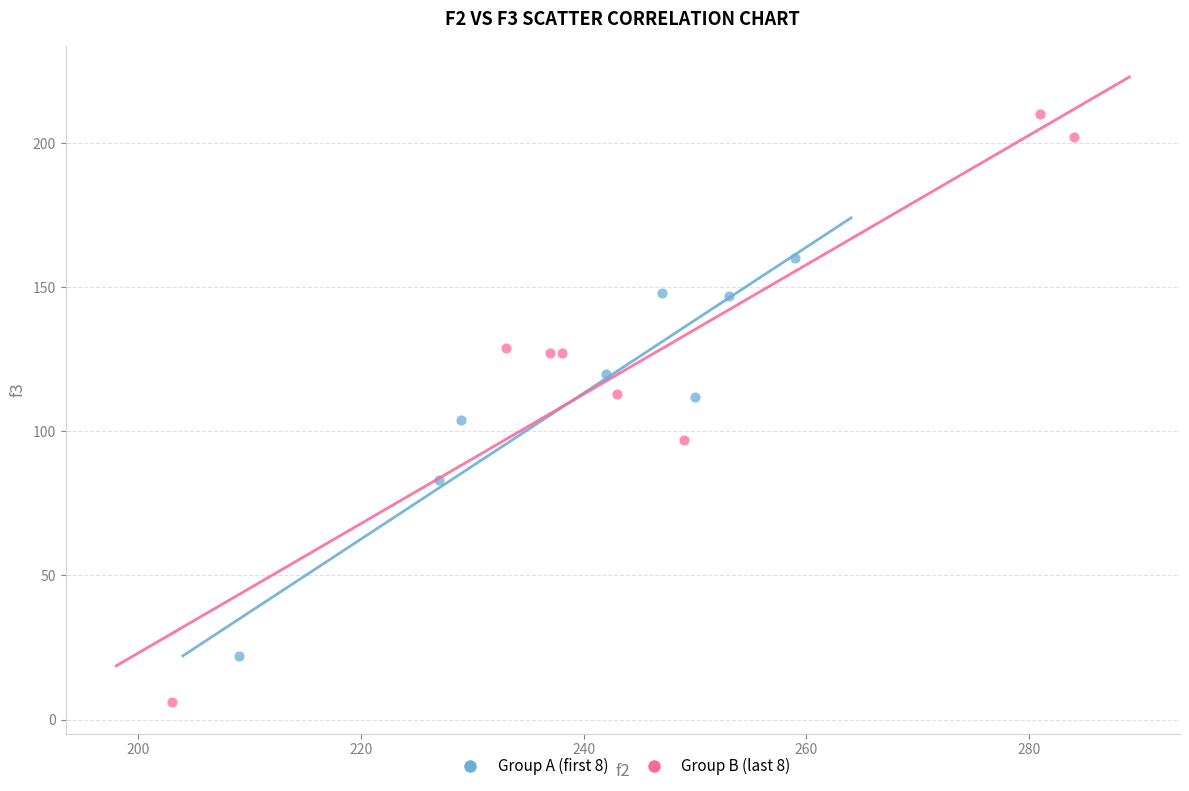

What are all the series names shown in the legend?

Group A (first 8), Group B (last 8)